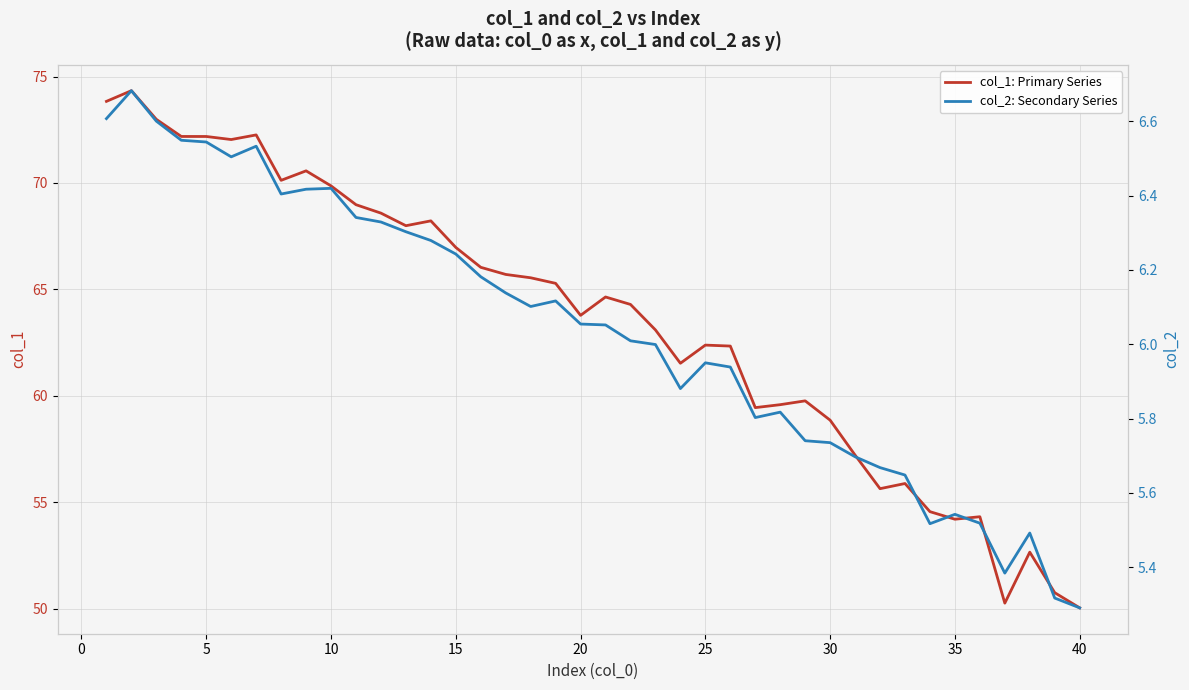

What is the average value of the col_2: Secondary Series series?

6.0